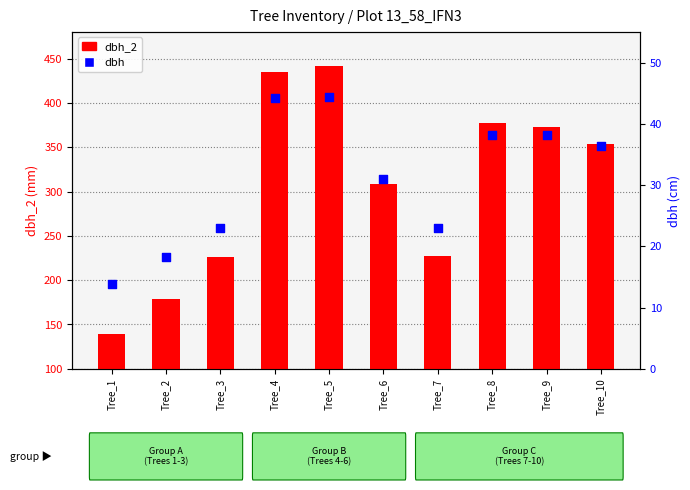

At how many categories does at least one series exceed 19?

10